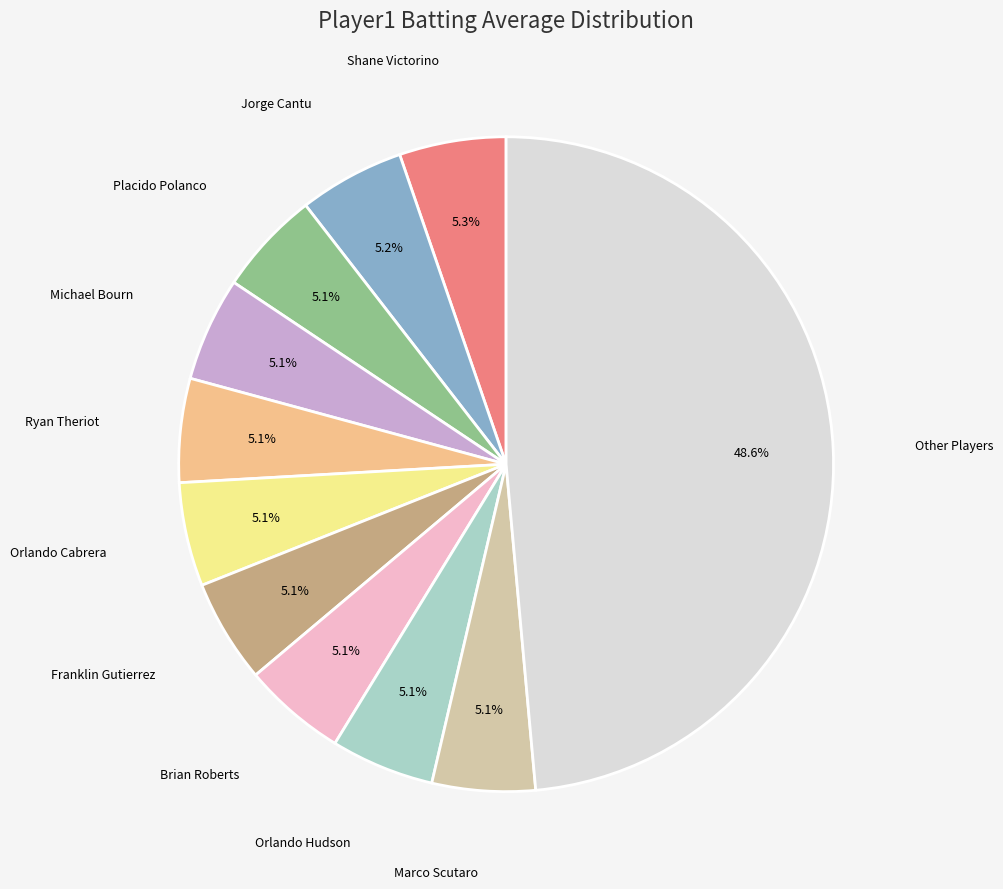

Is there any slice that represents more than half of the pie?

No